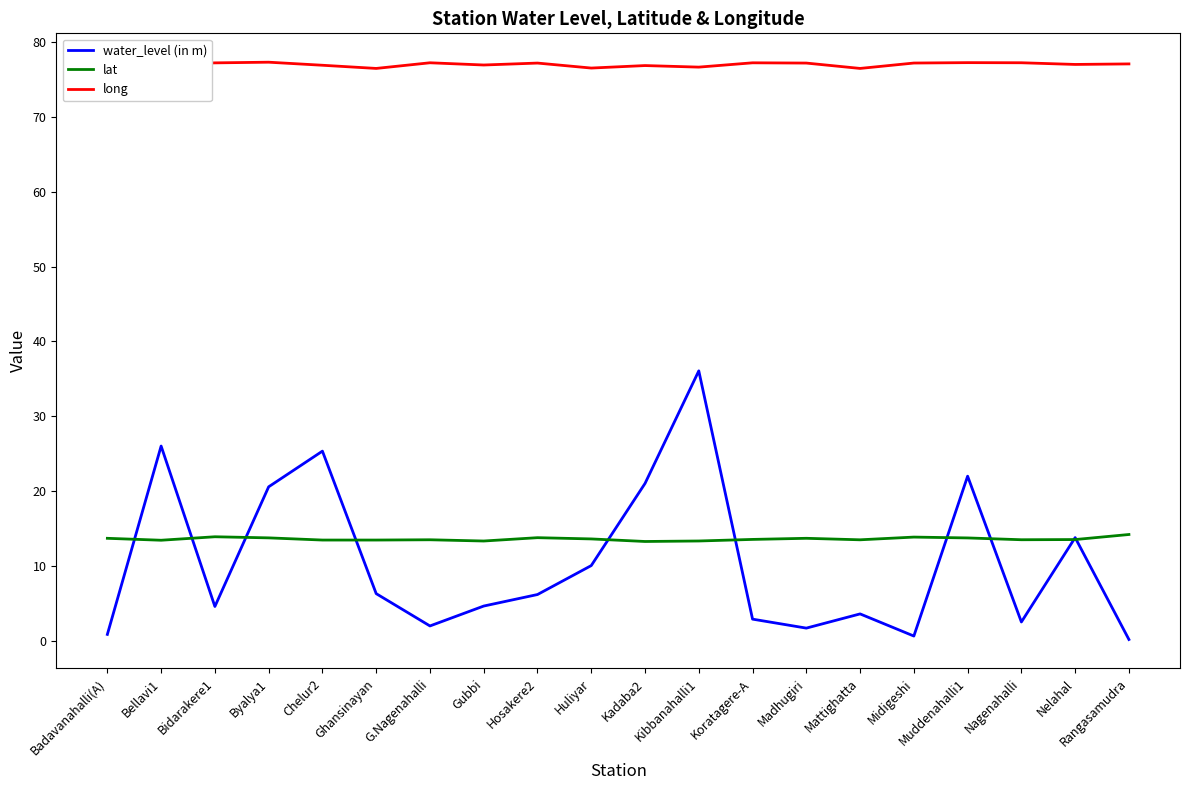

What position from the left is Rangasamudra?

20